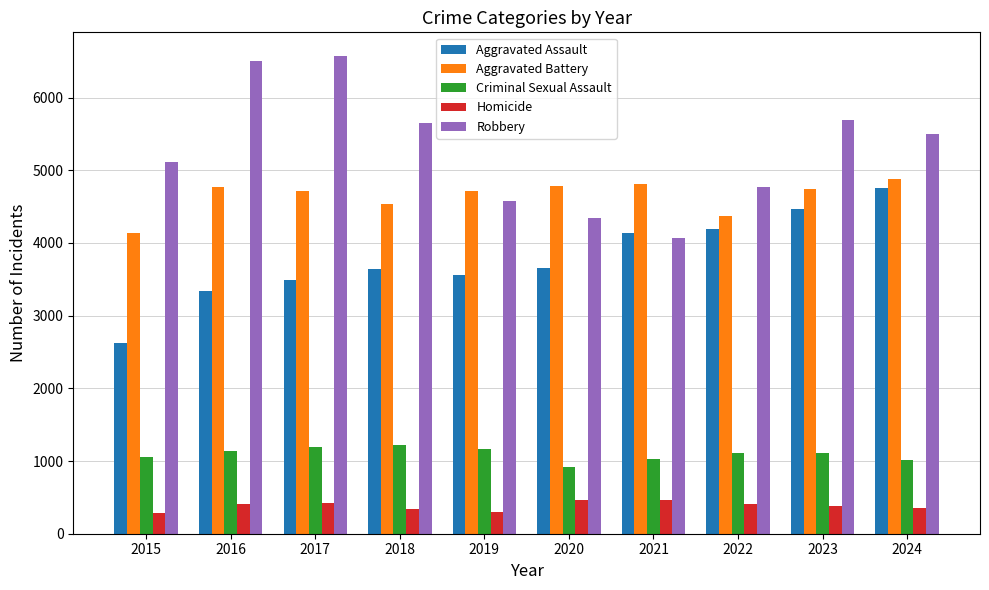

What is the highest value of the Criminal Sexual Assault series?

1217